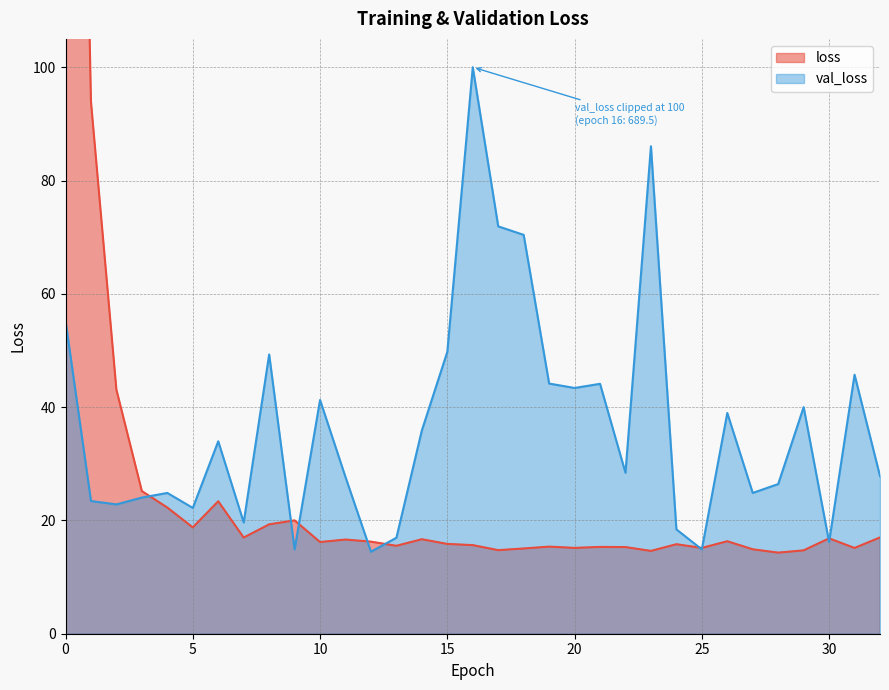

How many data points are above 16?

17